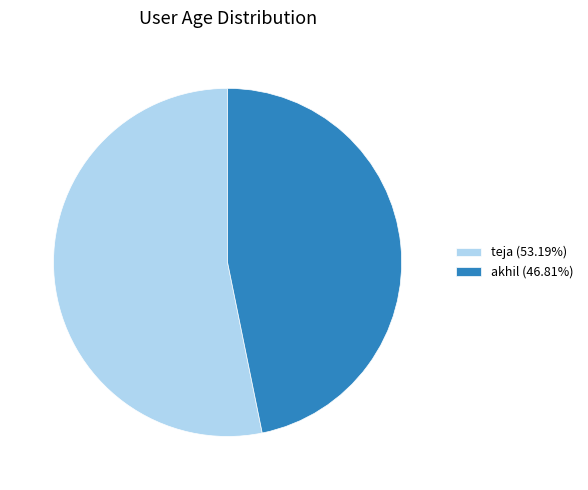

Does akhil account for over 50% of the chart?

No